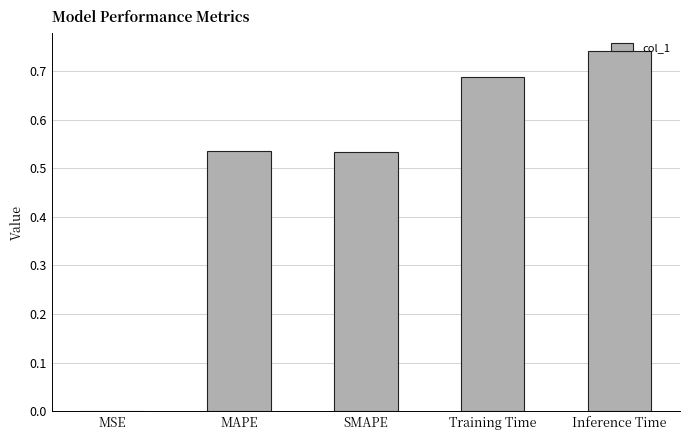

Which label corresponds to the largest value in the chart?

Inference Time